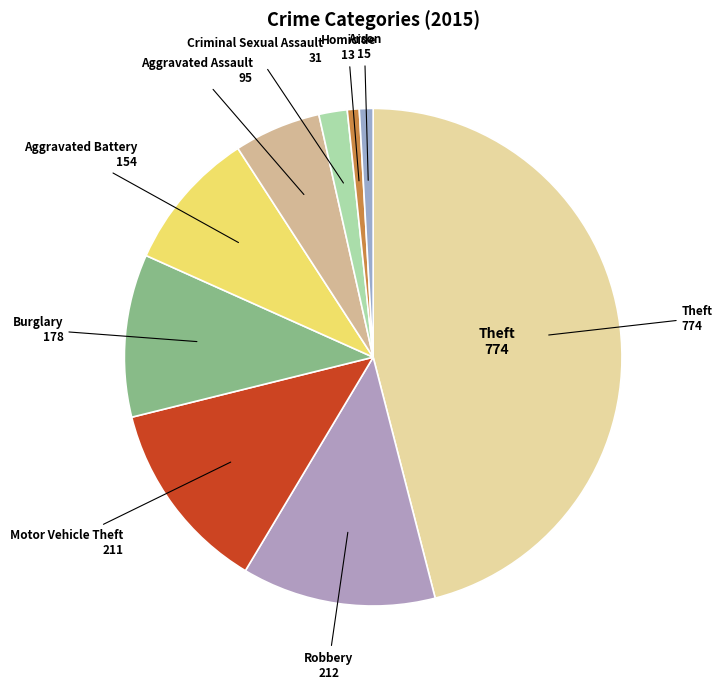

Is there a majority slice in this chart?

No